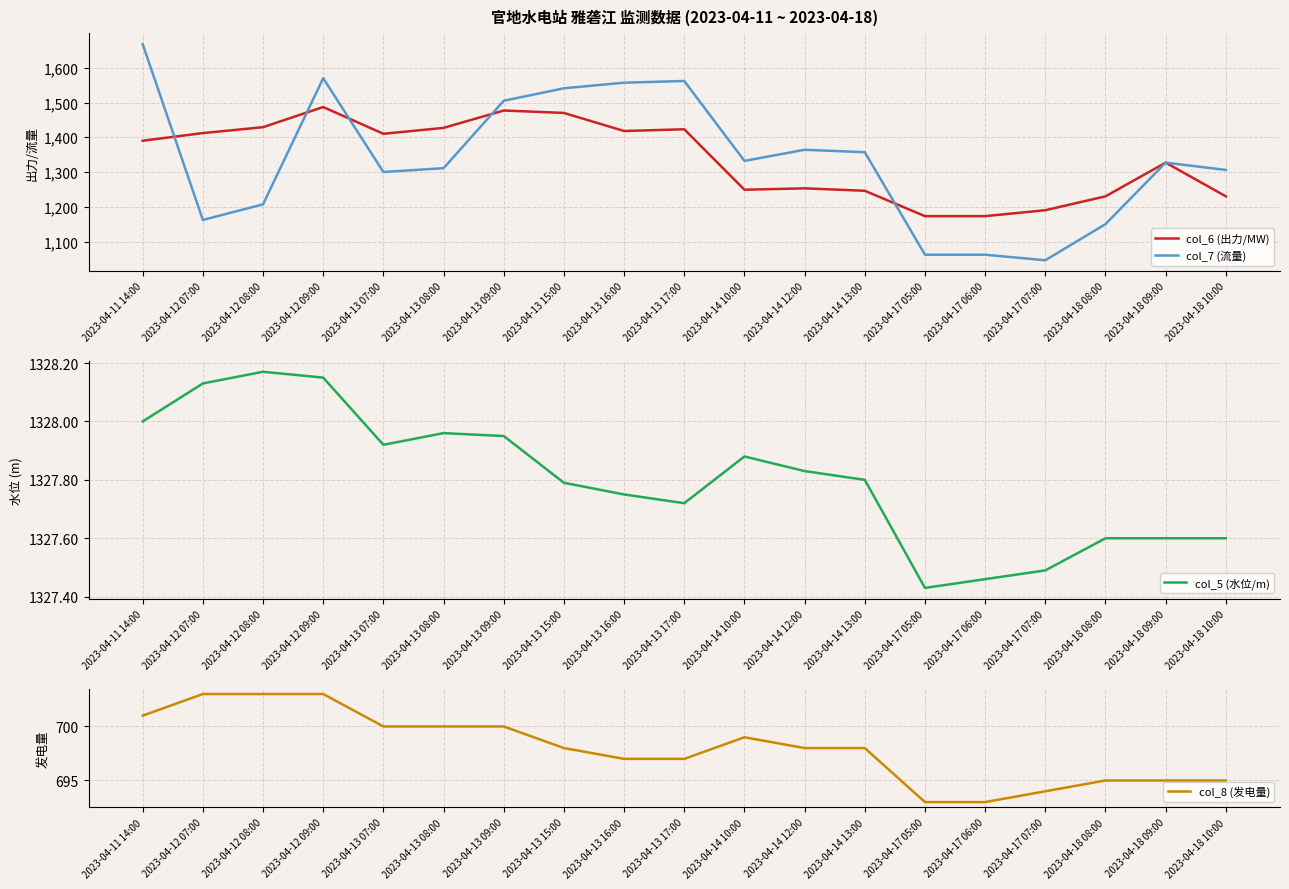

The col_7 (流量) series shows 1300.0 at 2023-04-13 07:00. True or false?

True